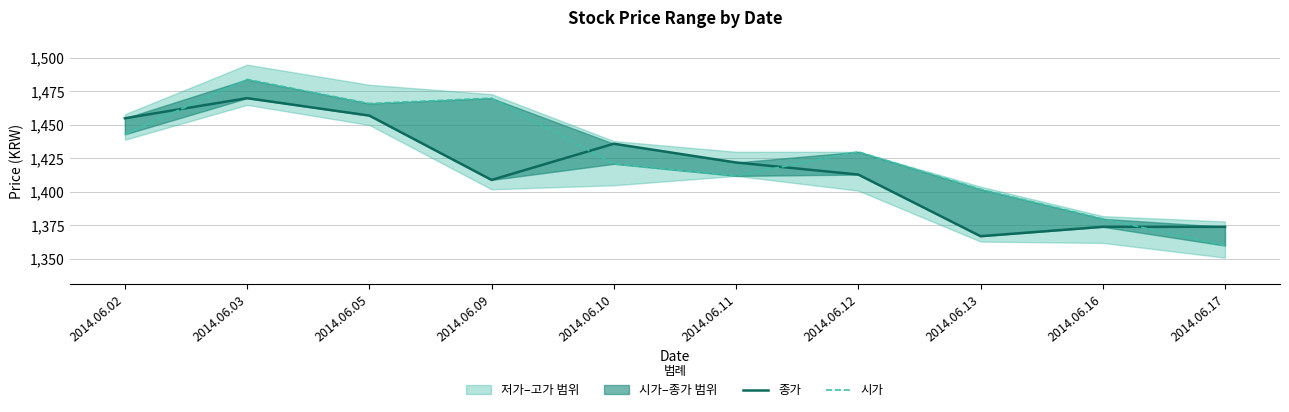

Reading left to right, transcribe all the data shown in this chart.

종가: 2014.06.02=1455	2014.06.03=1470	2014.06.05=1457	2014.06.09=1409	2014.06.10=1436	2014.06.11=1422	2014.06.12=1413	2014.06.13=1367	2014.06.16=1374	2014.06.17=1374
시가: 2014.06.02=1443	2014.06.03=1484	2014.06.05=1466	2014.06.09=1470	2014.06.10=1421	2014.06.11=1412	2014.06.12=1430	2014.06.13=1402	2014.06.16=1380	2014.06.17=1360